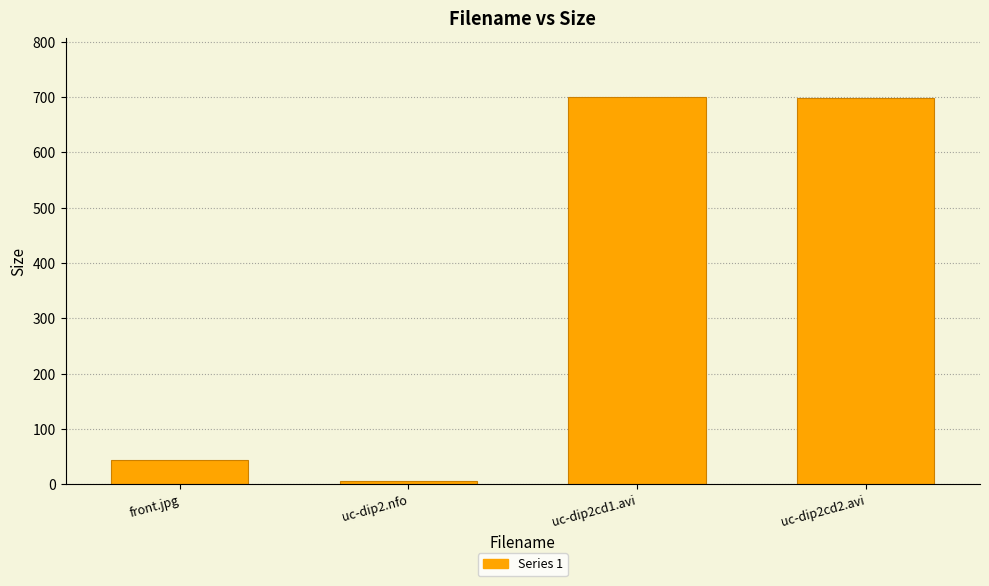

Approximately how many times larger is the value at uc-dip2.nfo compared to front.jpg?

0.1